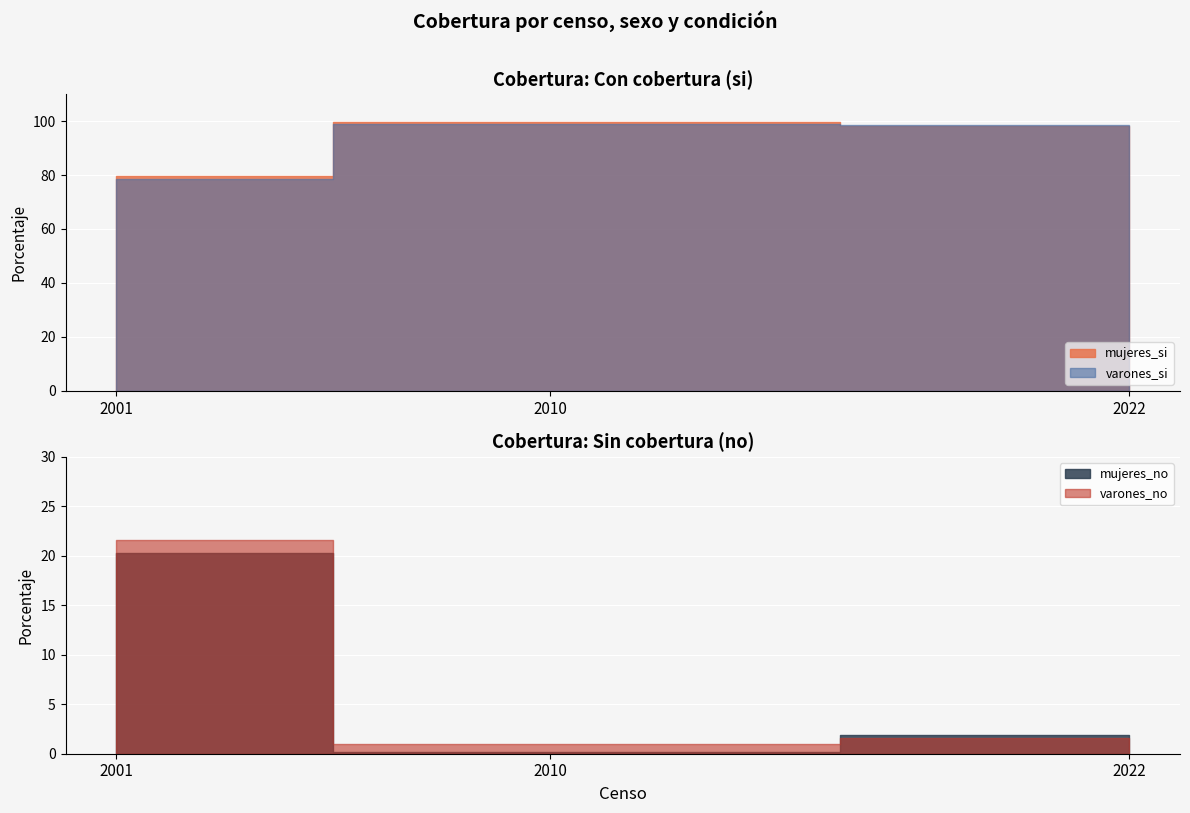

Read the mujeres_si value at 2010.

99.8